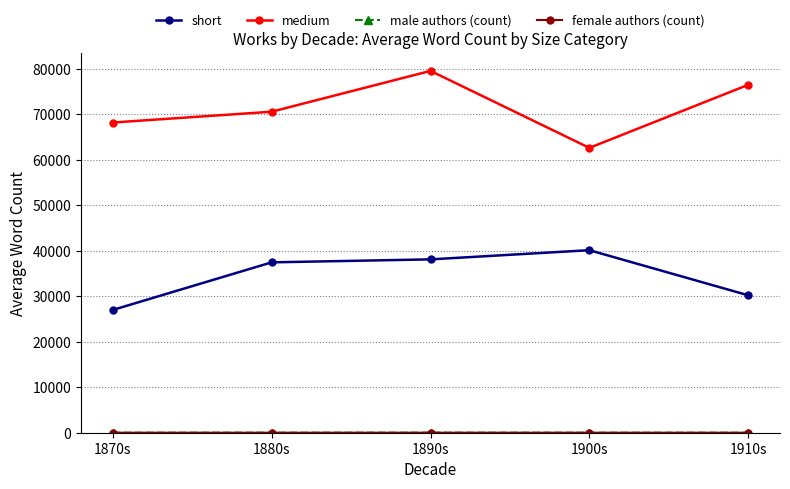

Is it true that short equals 64076 at 1900s?

False